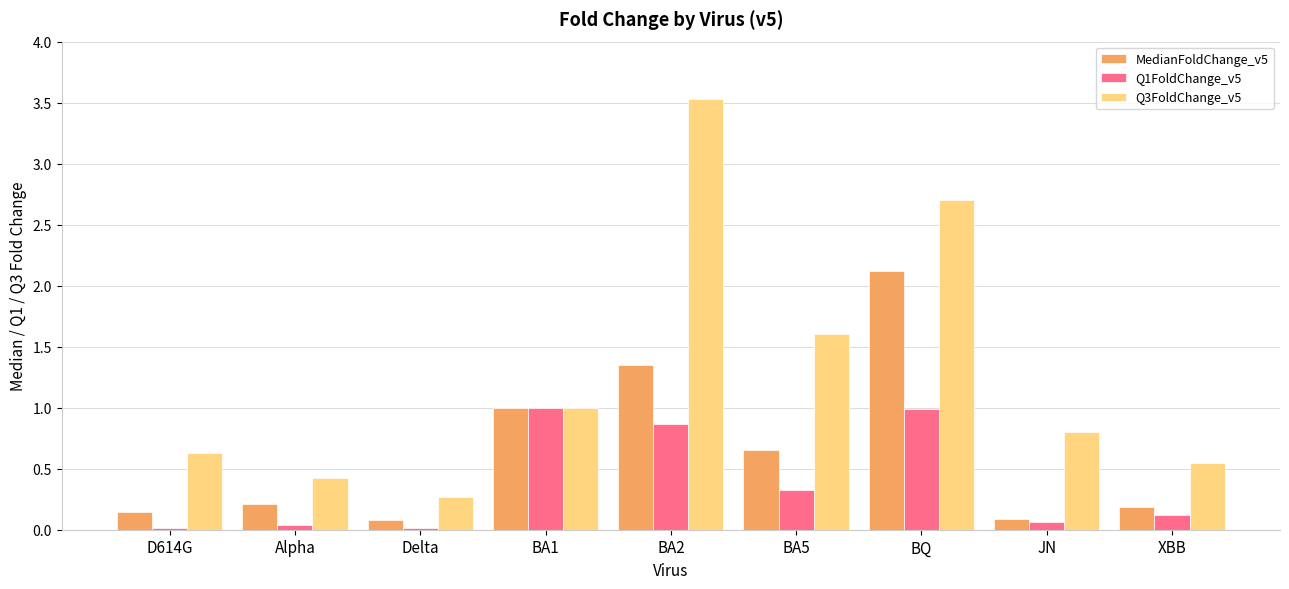

Between BA1 and BA2, which series saw the biggest shift?

Q3FoldChange_v5